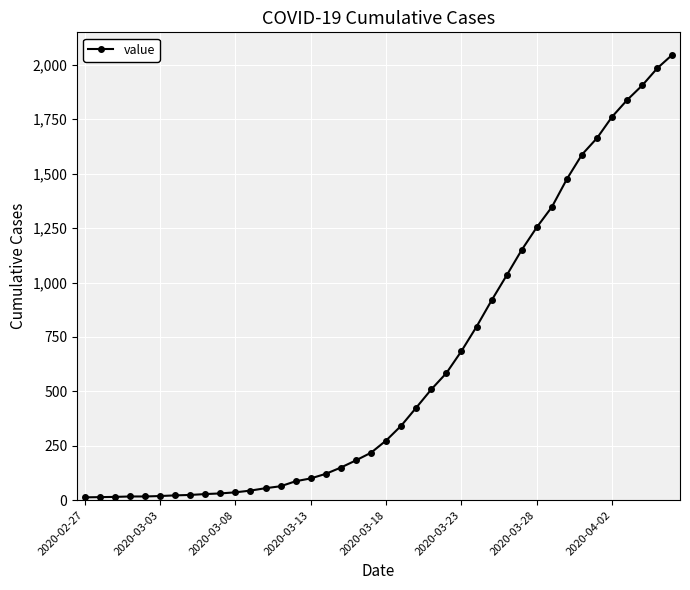

What is the average value?

621